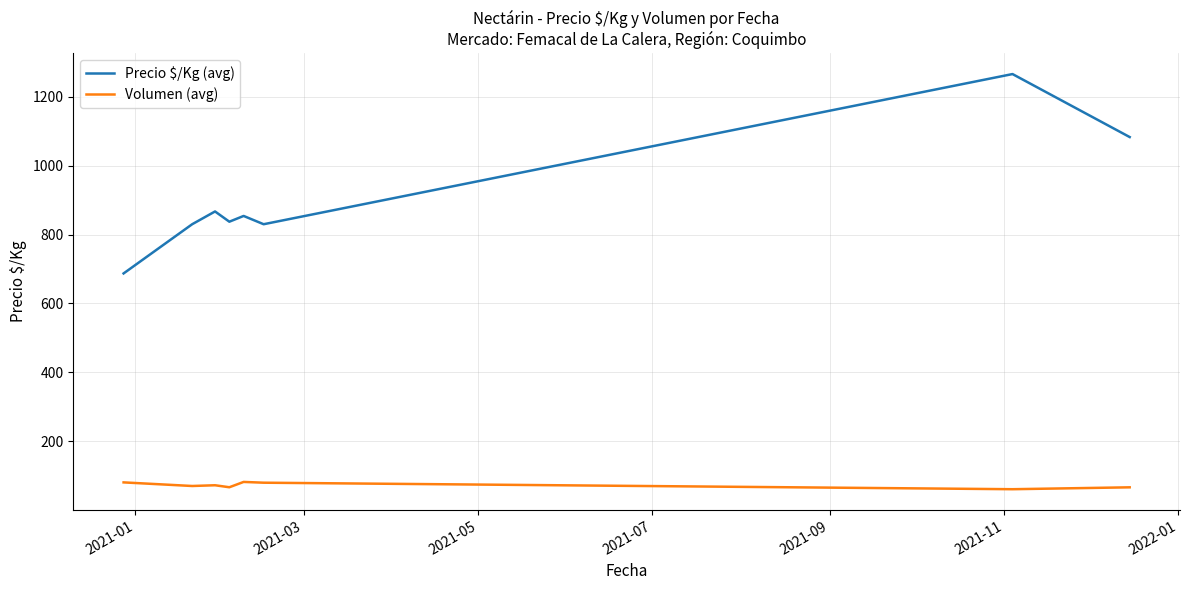

Rank the series by their average value, from highest to lowest.

Precio $/Kg (avg), Volumen (avg)